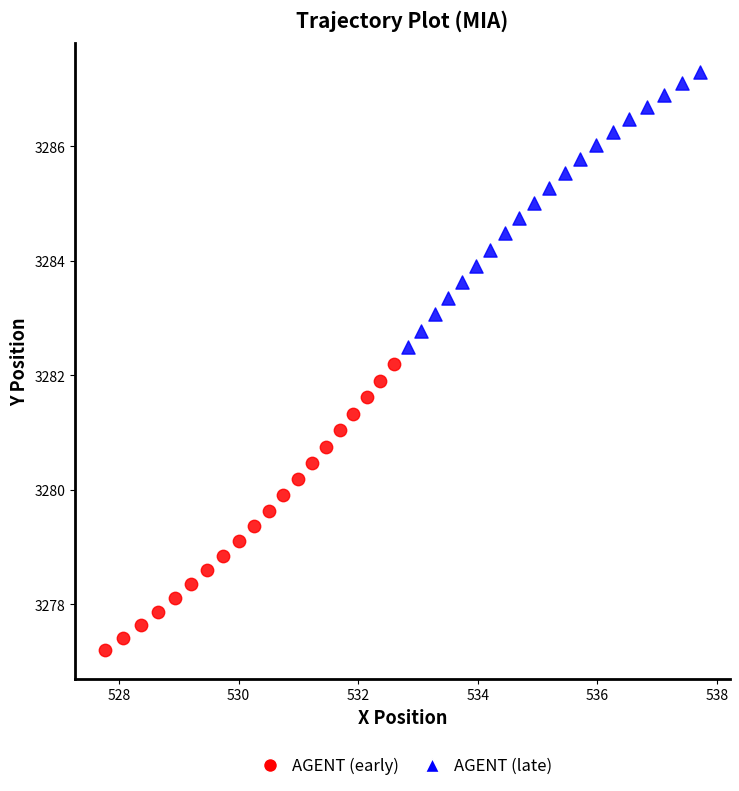

What are all the series names shown in the legend?

AGENT (early), AGENT (late)